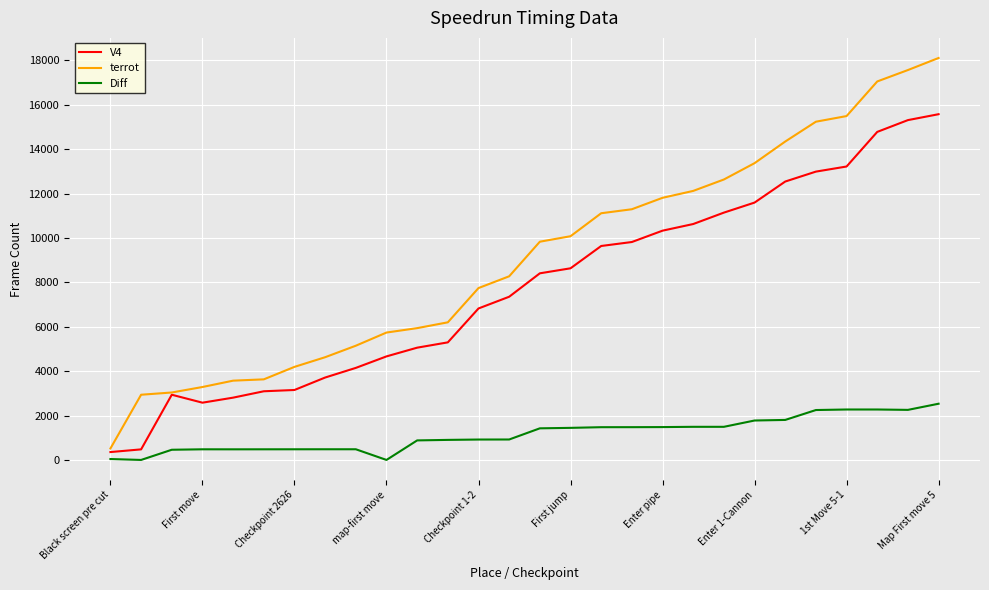

Which series has the largest total across all categories?

terrot